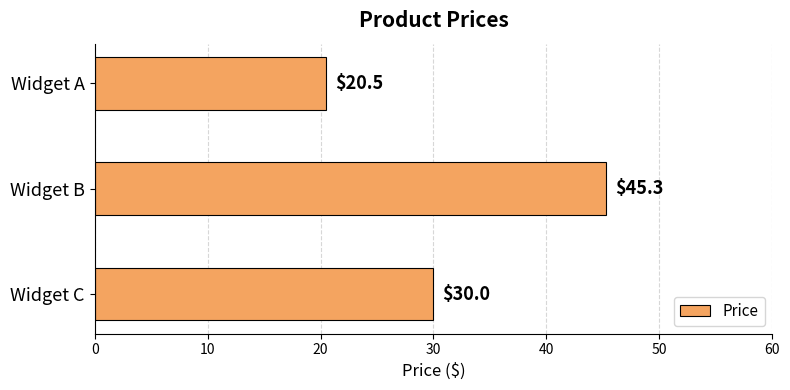

What is the ratio of the value at Widget A to the value at Widget C?

0.7